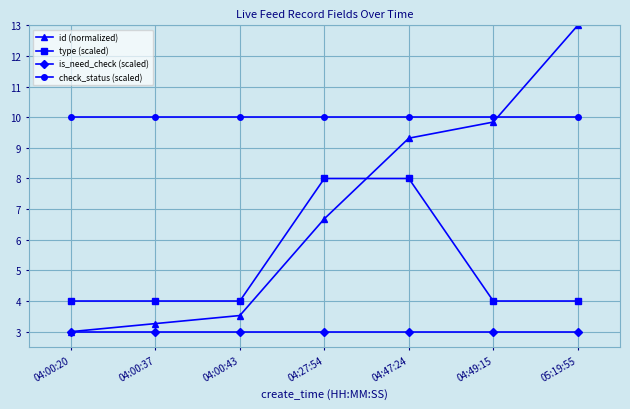

True or false: is_need_check (scaled) and check_status (scaled) cross at least once.

False